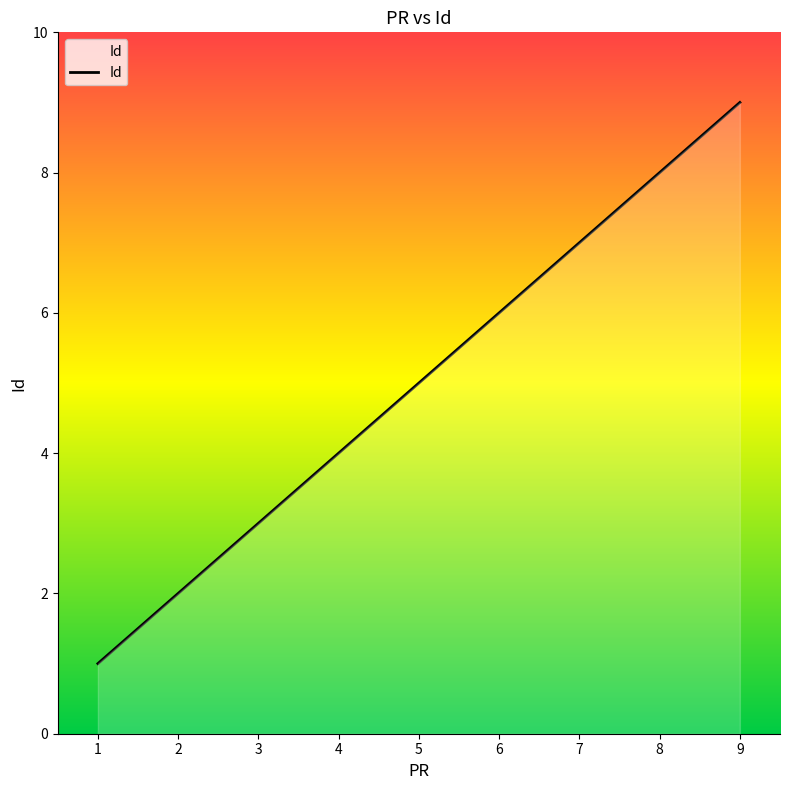

Reading left to right, what are all the values shown in this chart?

1=1	2=2	3=3	4=4	5=5	6=6	7=7	8=8	9=9